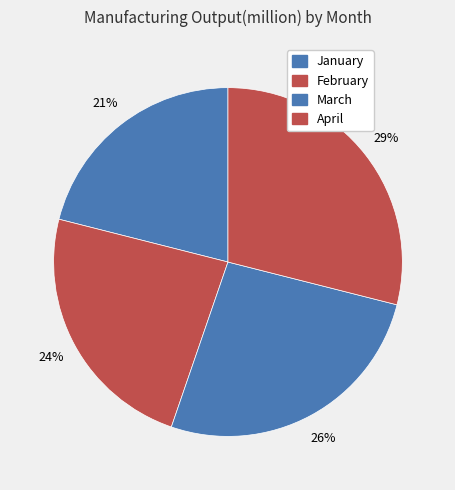

True or false: February accounts for 24% of the total.

True